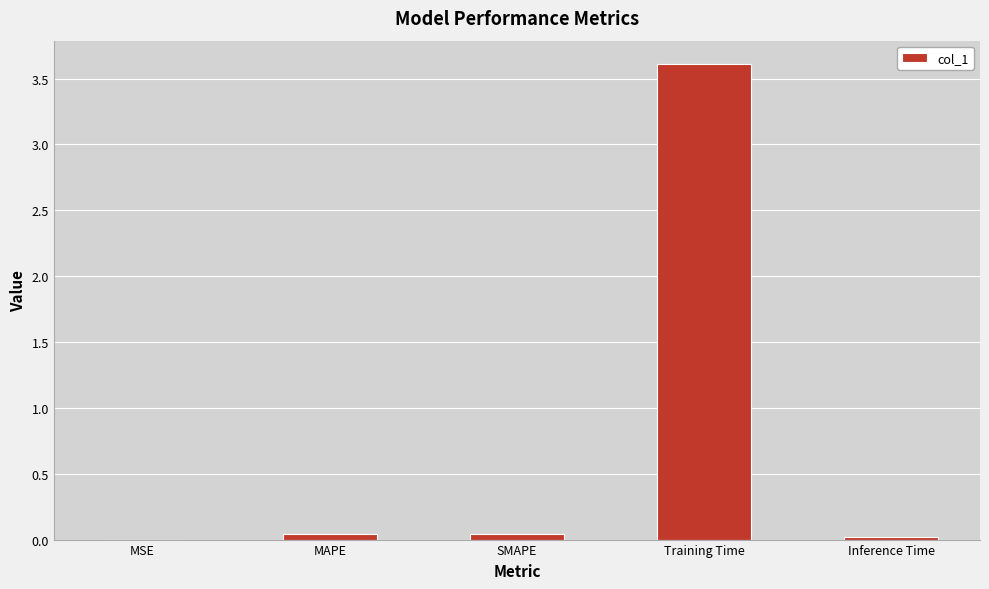

Between Training Time and MAPE, which is larger?

Training Time